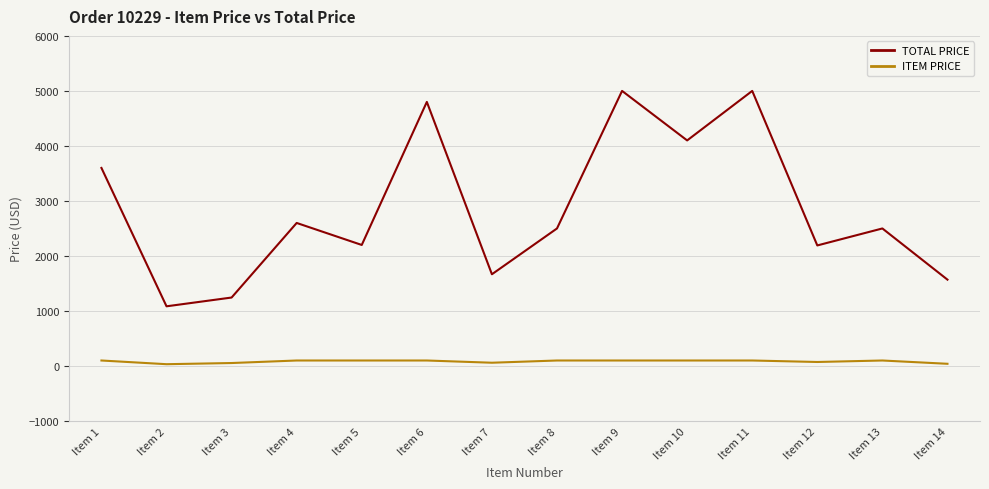

What are all the series names shown in the legend?

TOTAL PRICE, ITEM PRICE